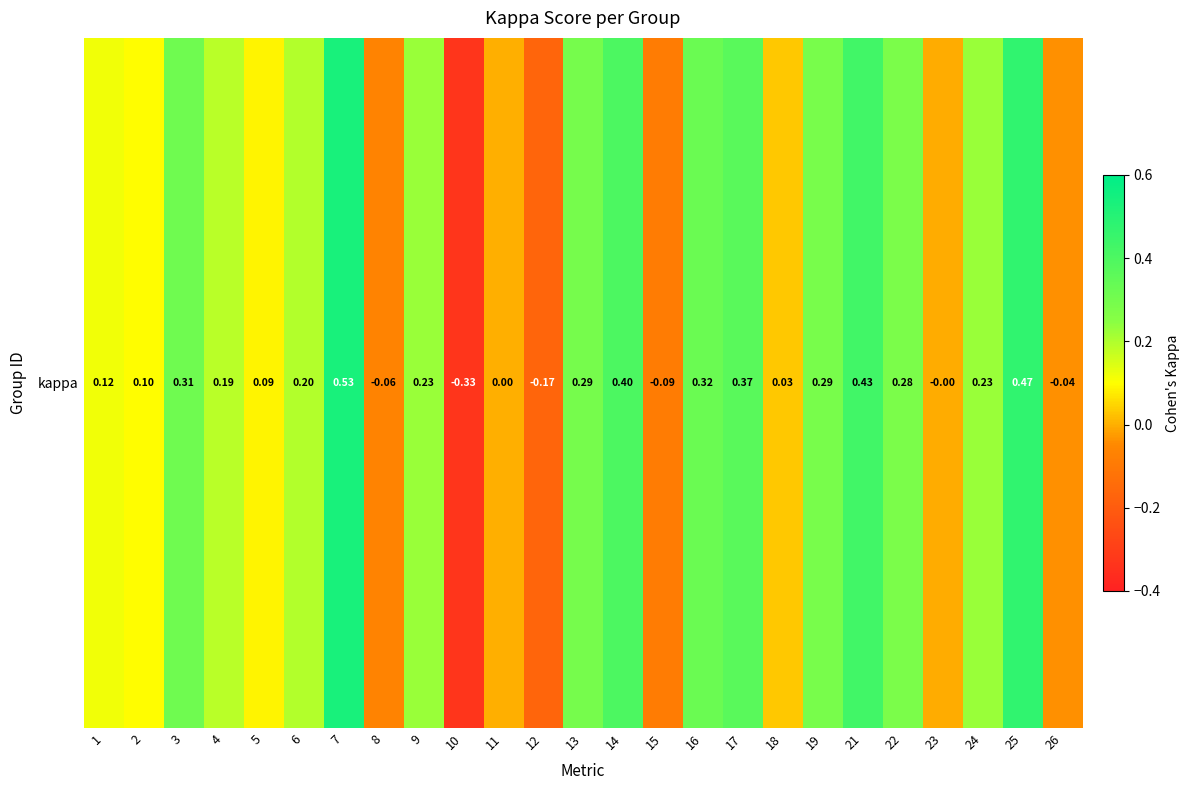

Reading left to right, transcribe all the data shown in this chart.

1=0.1	2=0.1	3=0.3	4=0.2	5=0.1	6=0.2	7=0.5	8=-0.1	9=0.2	10=-0.3	11=0.0	12=-0.2	13=0.3	14=0.4	15=-0.1	16=0.3	17=0.4	18=0.0	19=0.3	21=0.4	22=0.3	23=-0.0	24=0.2	25=0.5	26=-0.0